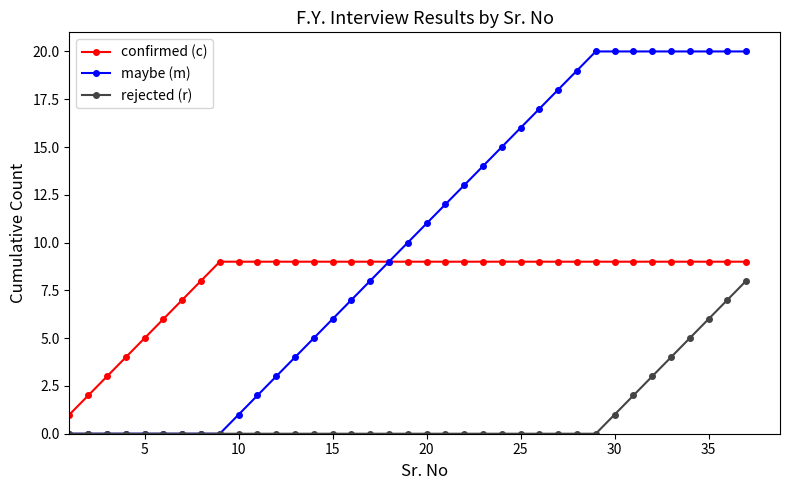

What is the greatest value displayed?

20